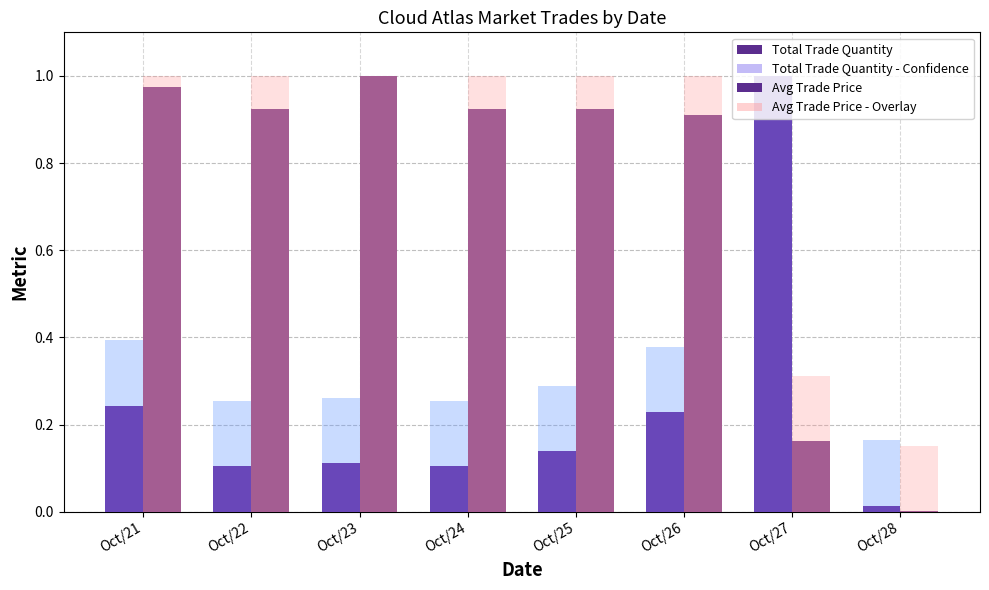

Which series has the largest total across all categories?

Avg Trade Price